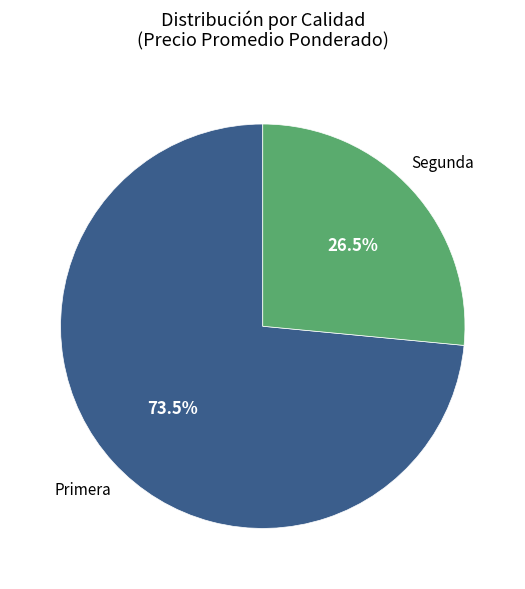

Rank the categories by value from highest to lowest.

Primera, Segunda